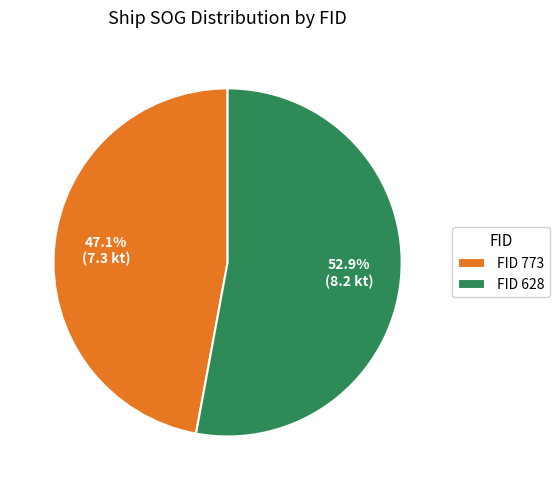

Which category has the smallest portion of the pie?

FID 773